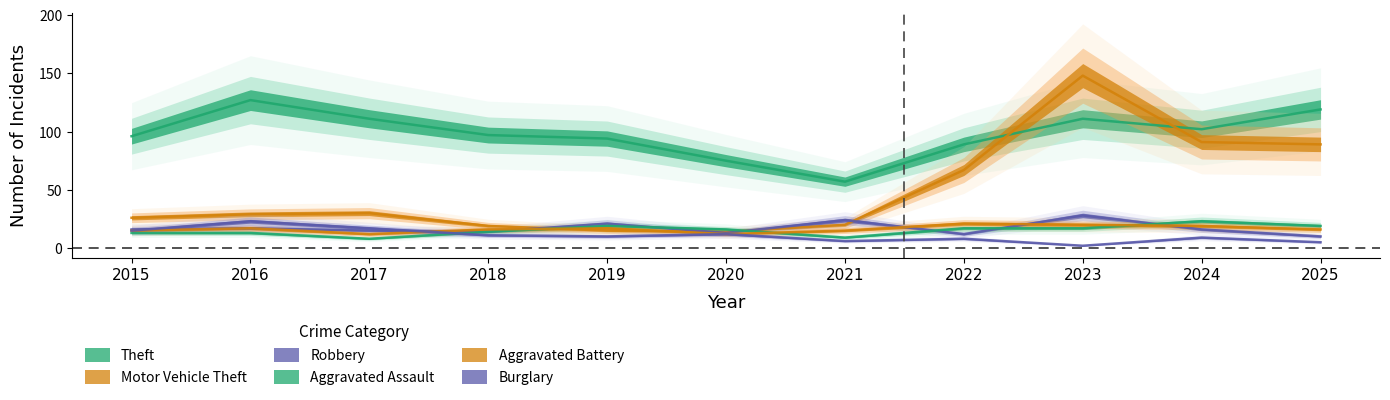

Where is Motor Vehicle Theft nearest to the value 81?

2025